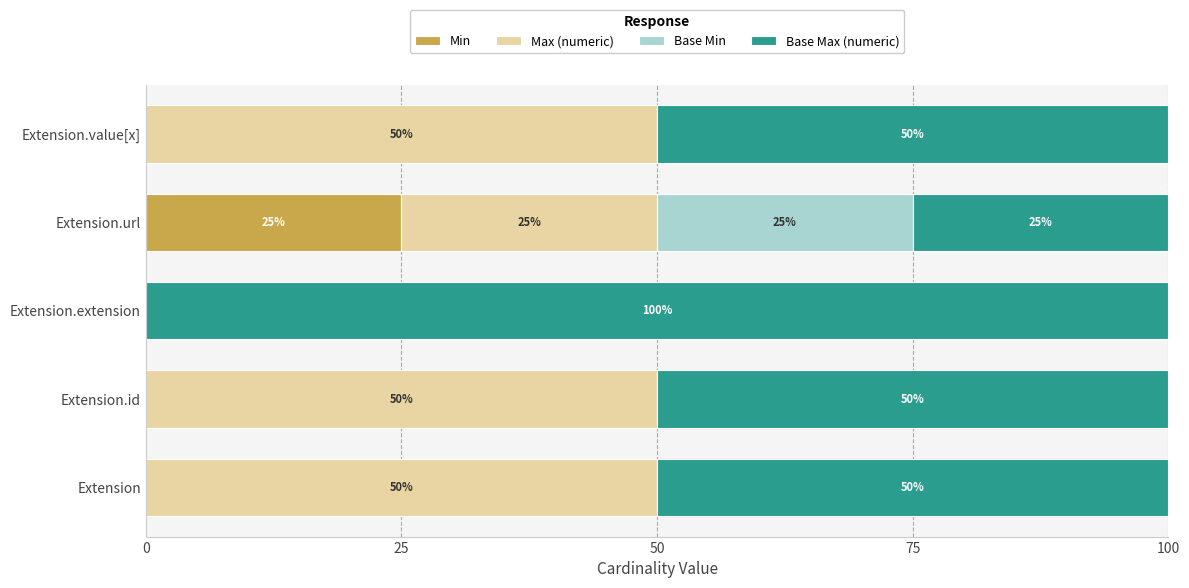

The Min series shows 0 at Extension. True or false?

True